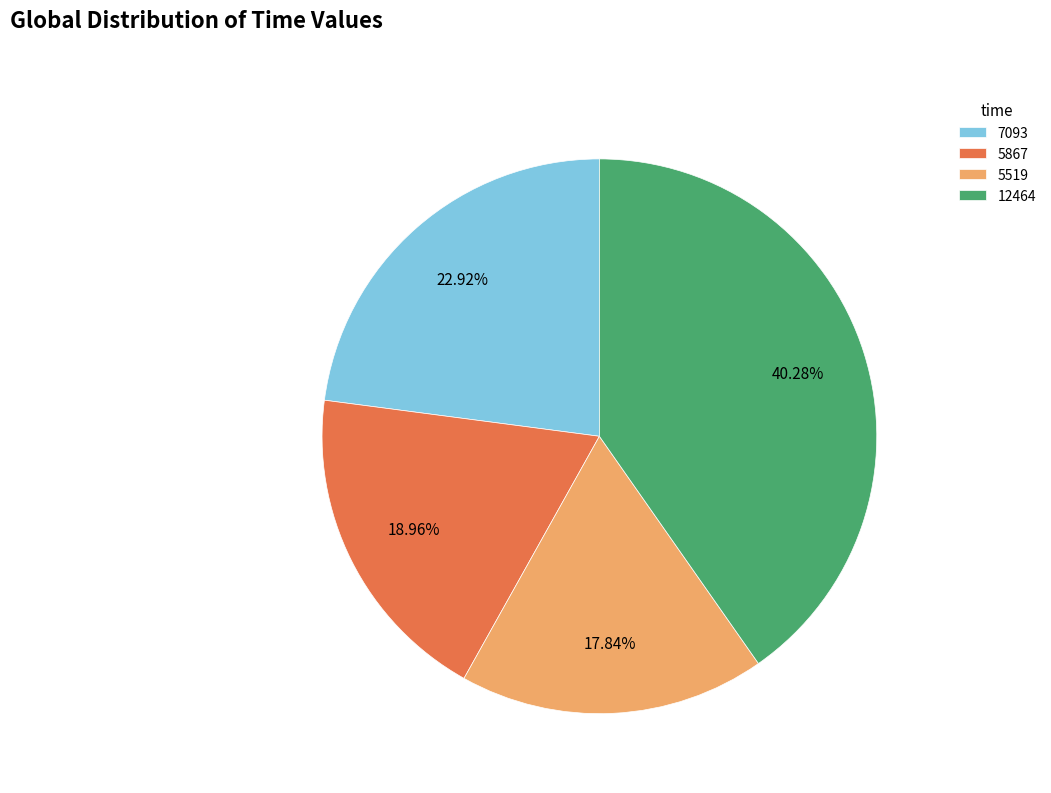

Which slice is the largest?

12464